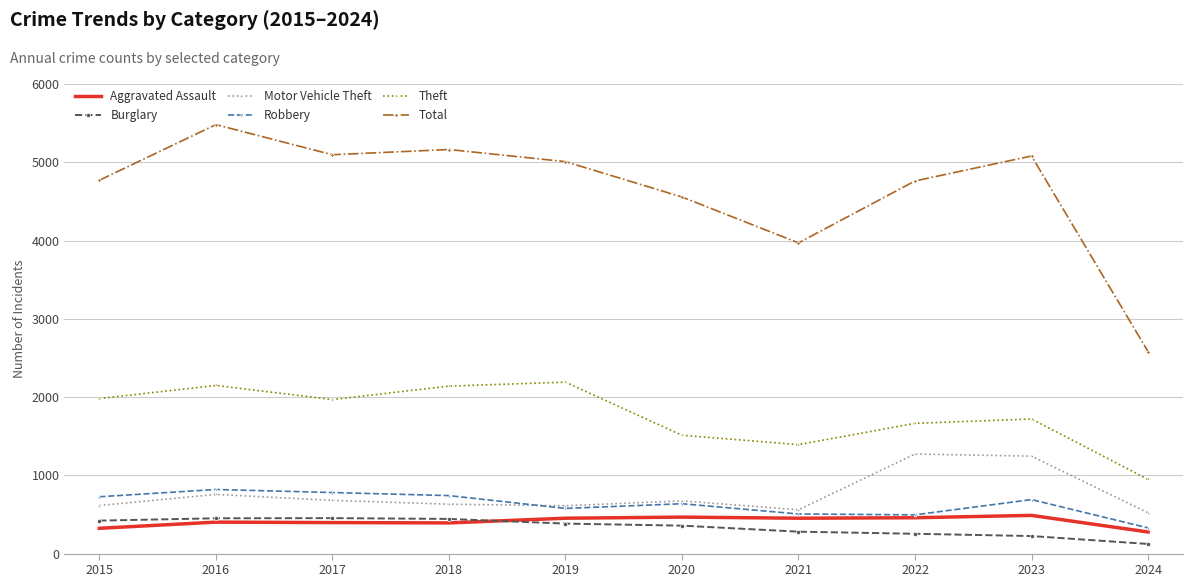

Which series has the largest range (max minus min)?

Total